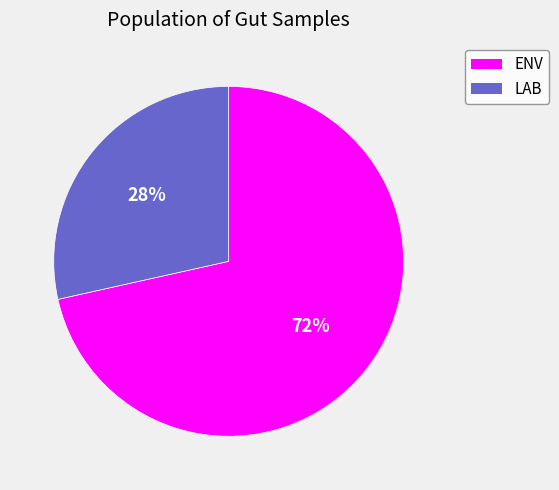

To the nearest percent, what is the average slice percentage?

50%